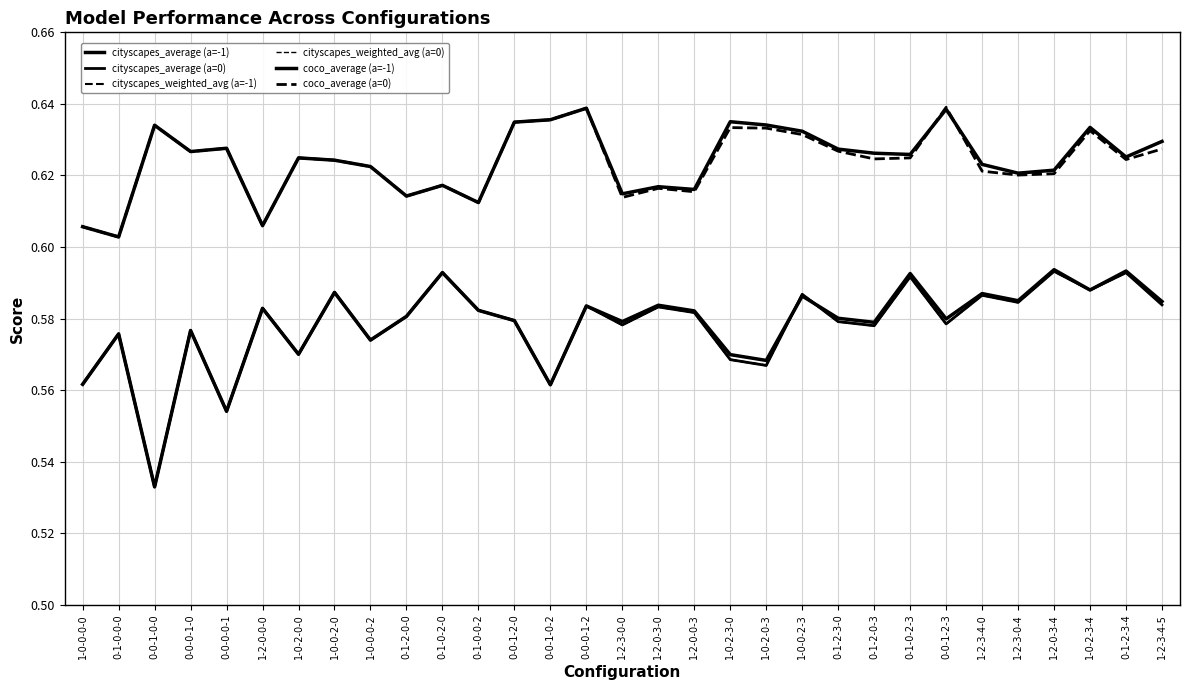

Does the chart display data point markers on the line(s)?

No